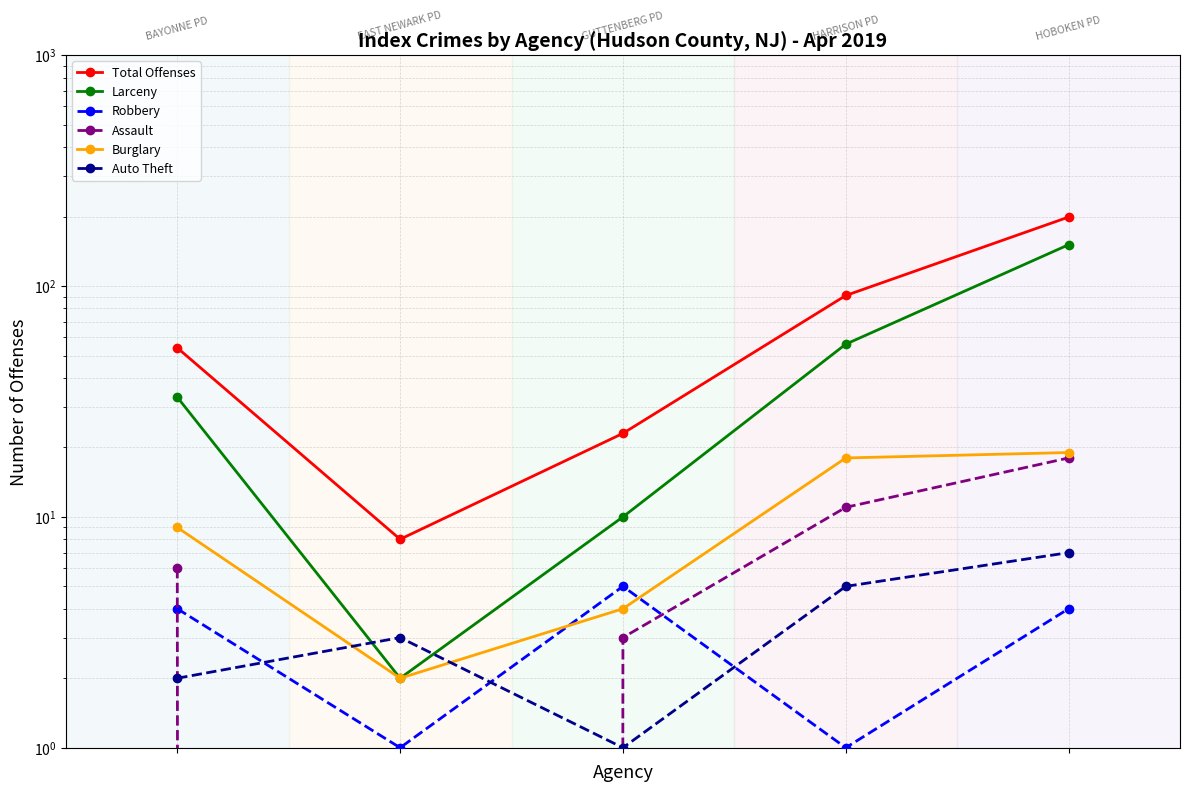

What is the difference between the highest and lowest values at 4?

195